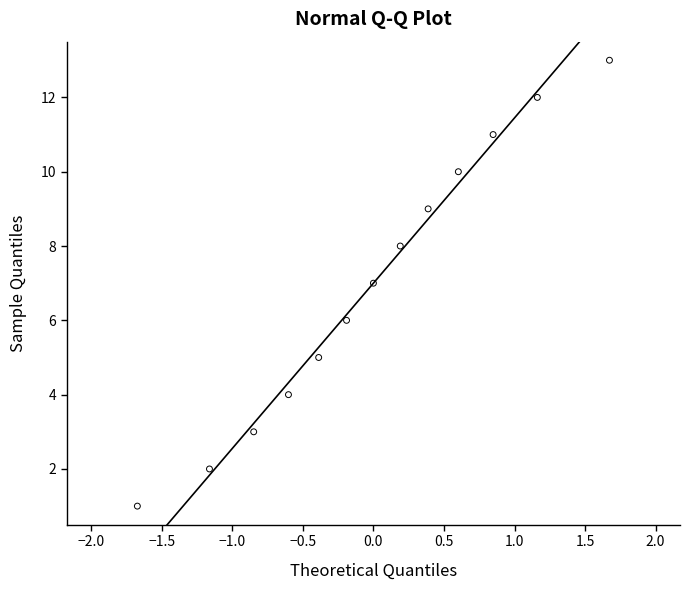

What is the range of Y values (max minus min)?

12